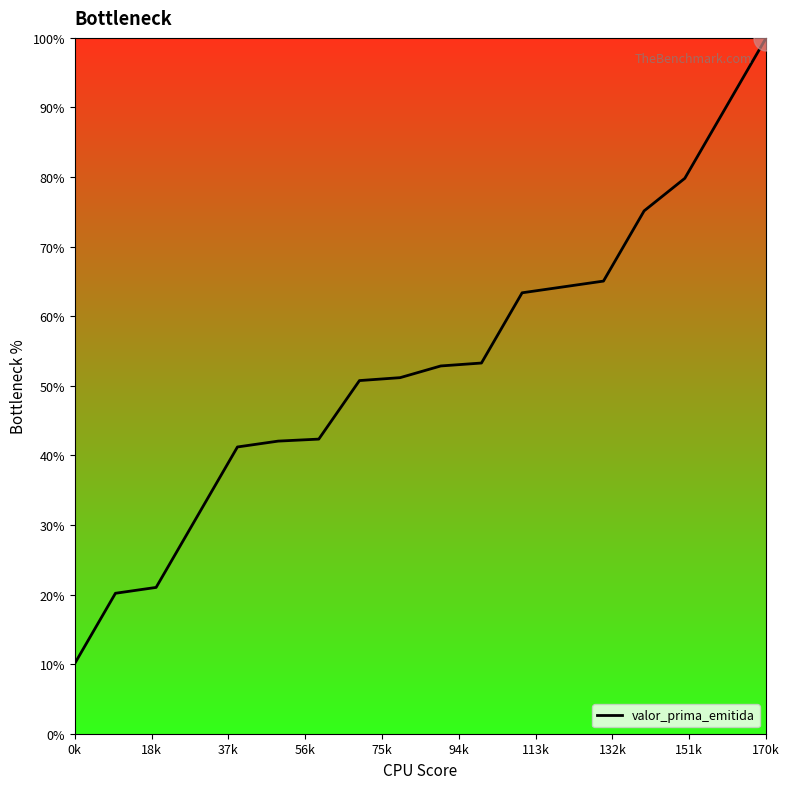

What is the difference between the maximum and minimum values?

89.9